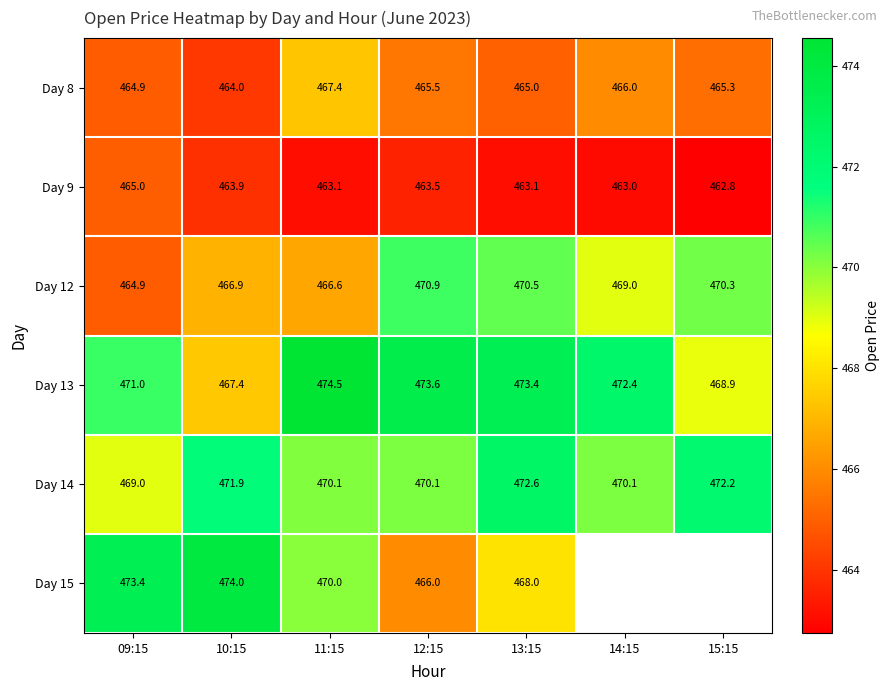

Is the value of Day 14 at 10:15 greater than the value of Day 12 at 11:15?

Yes